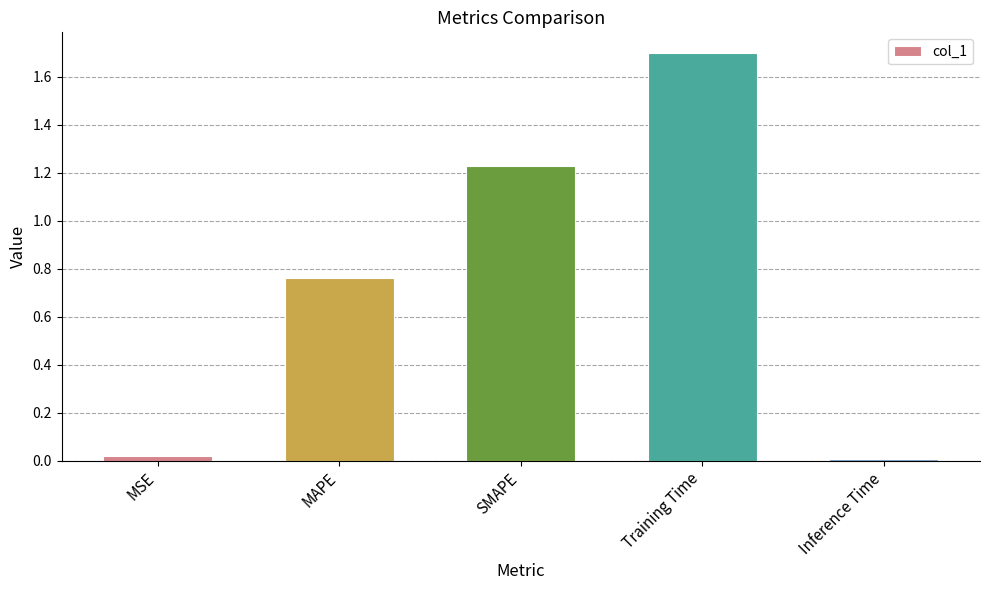

What is the average value?

0.7